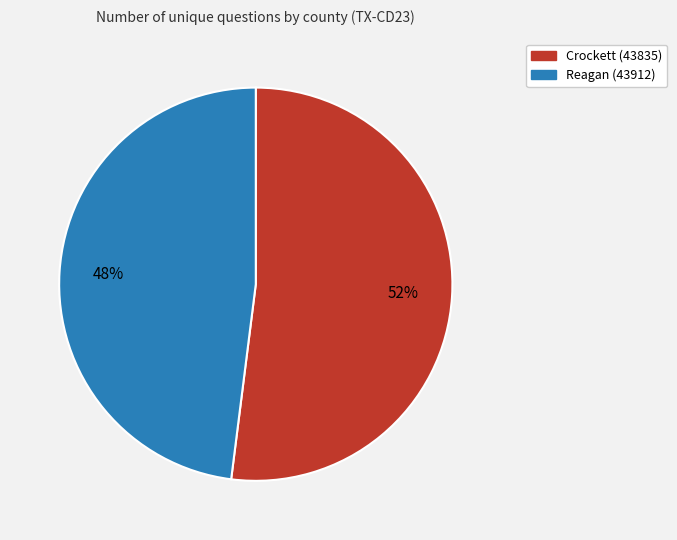

To the nearest percent, what percentage of the pie is Crockett (43835)?

52%